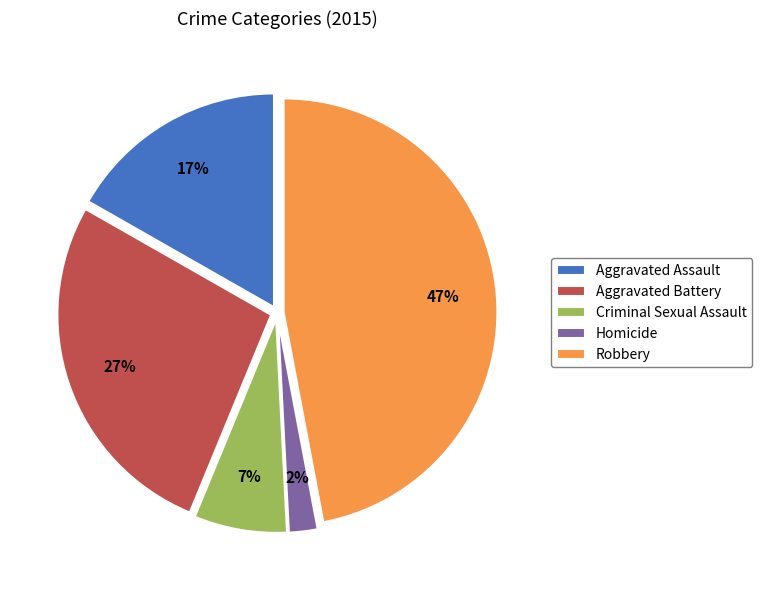

To the nearest percent, what percentage of the pie is Aggravated Battery?

27%